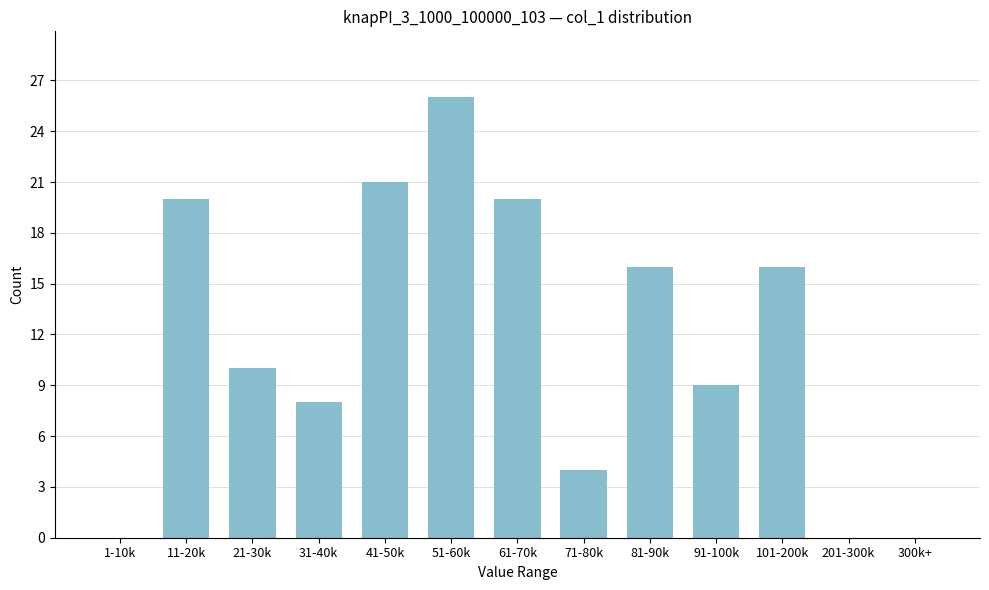

Reading left to right, list all the values displayed in this chart.

1-10k=0	11-20k=20	21-30k=10	31-40k=8	41-50k=21	51-60k=26	61-70k=20	71-80k=4	81-90k=16	91-100k=9	101-200k=16	201-300k=0	300k+=0